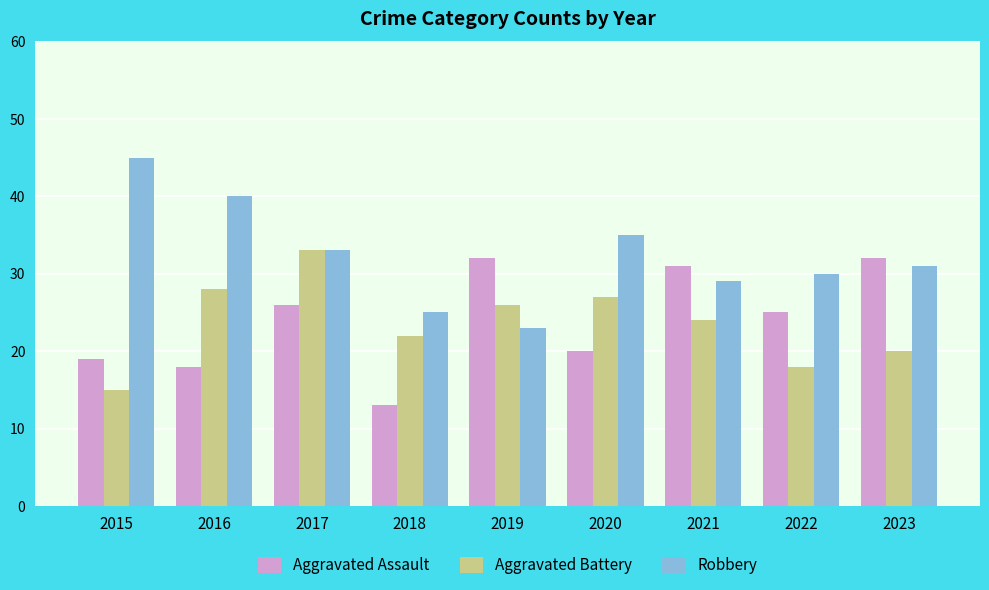

The Aggravated Assault series shows 32 at 2015. True or false?

False